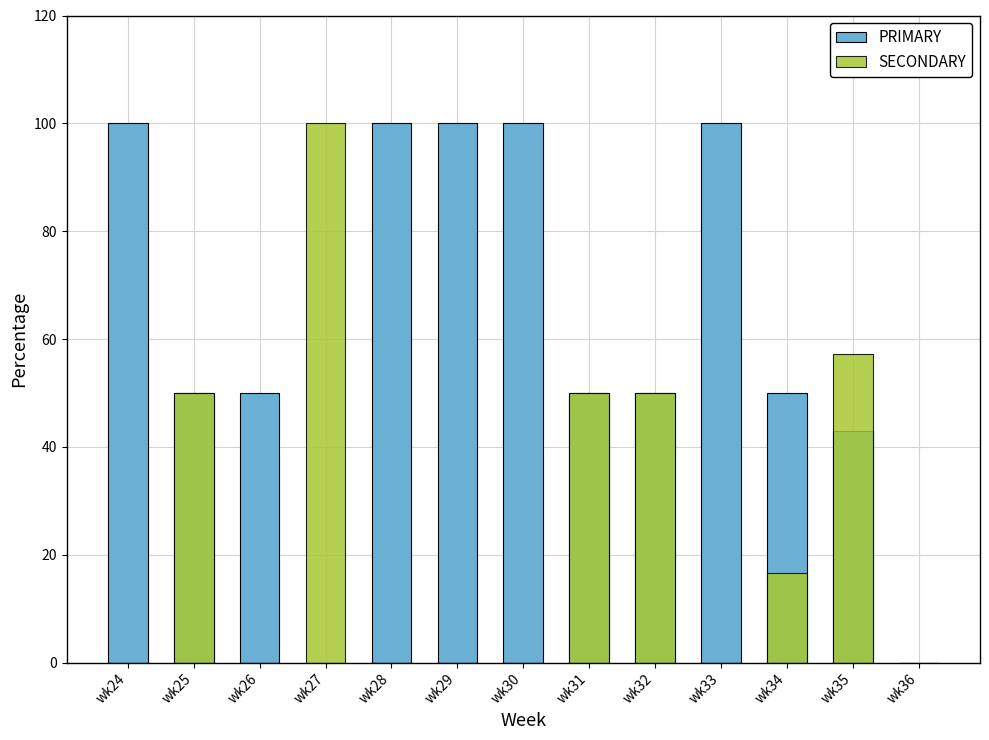

What are all the series names shown in the legend?

PRIMARY, SECONDARY